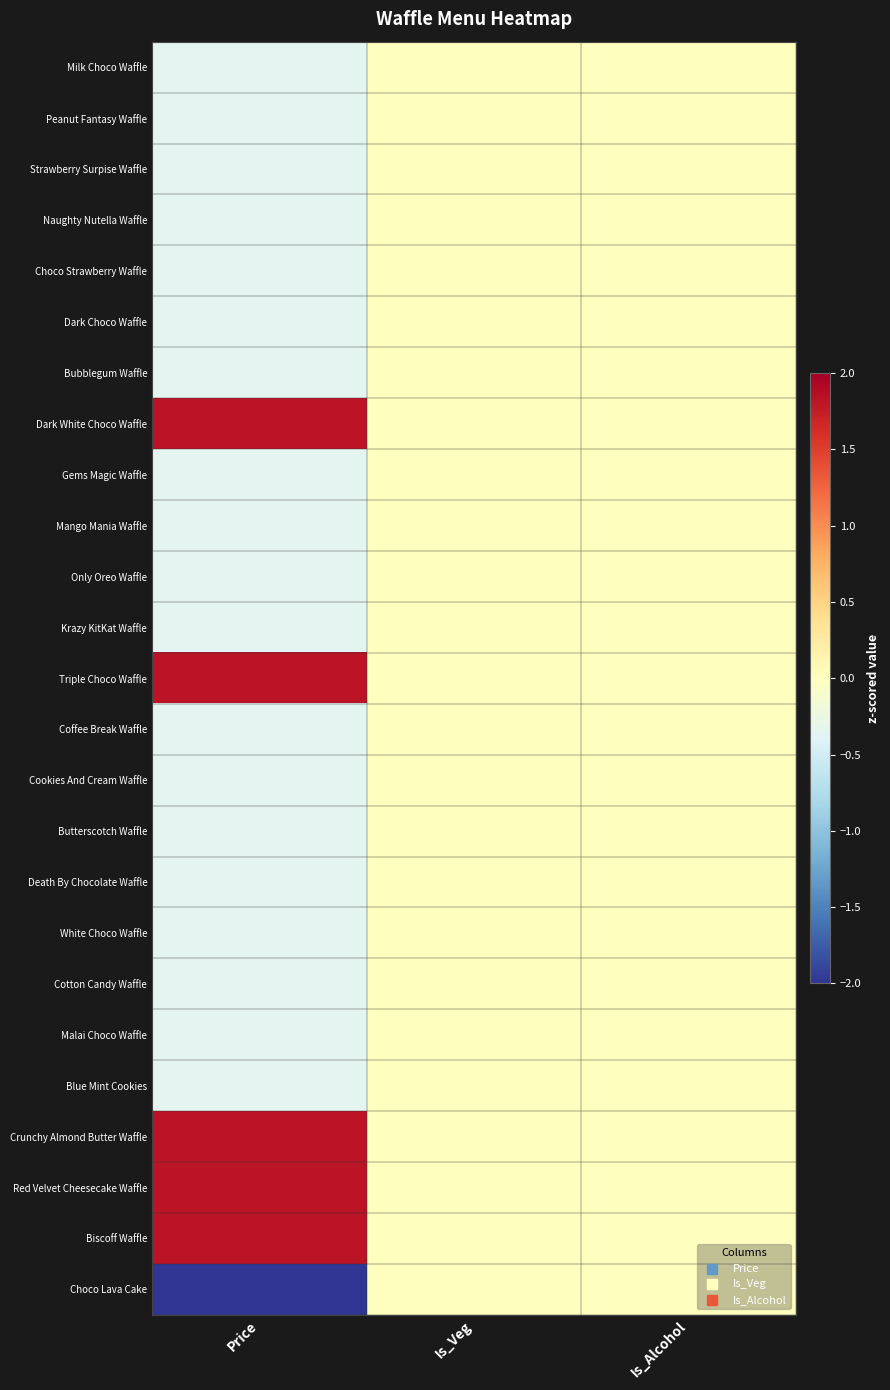

At how many categories does at least one series exceed 1?

1